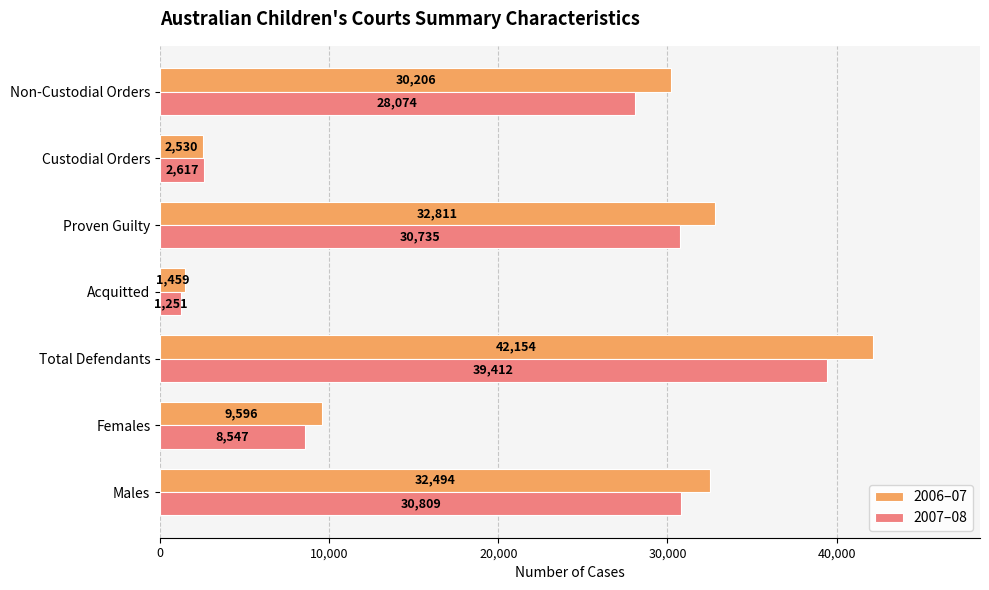

At how many categories does at least one series exceed 9022?

5